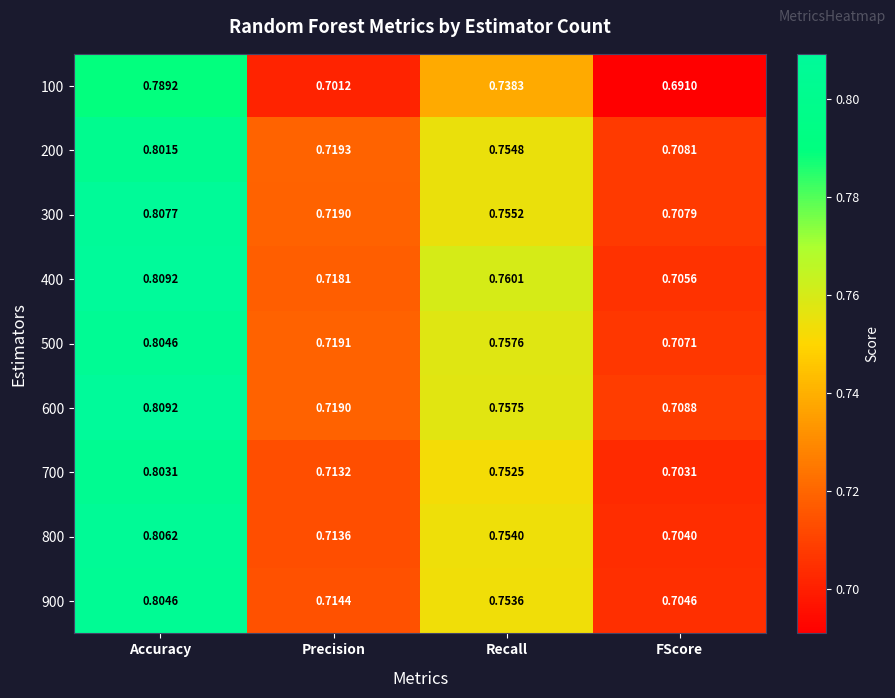

Which category has the lowest value across all series?

FScore